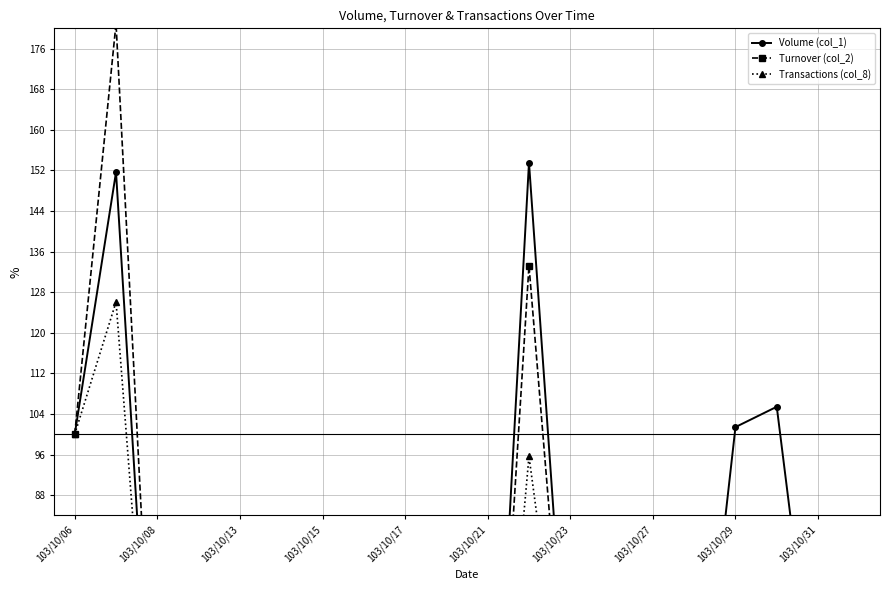

What is the sum of the Transactions (col_8) values at 19 and 15?

73.9